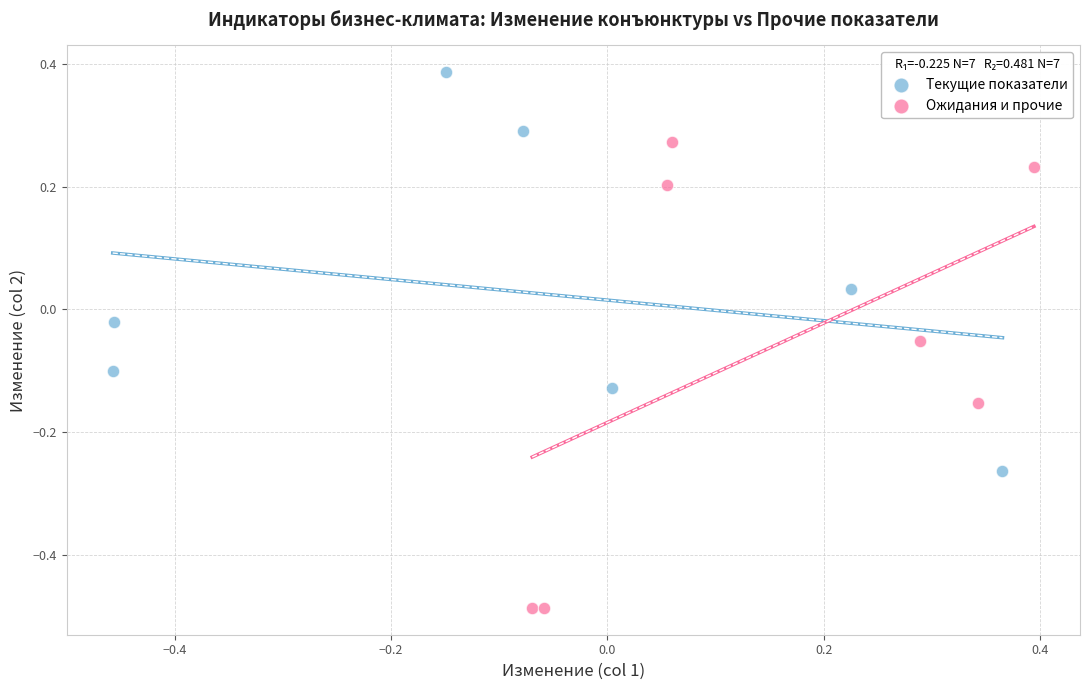

Which series contains the lowest Y value?

Ожидания и прочие